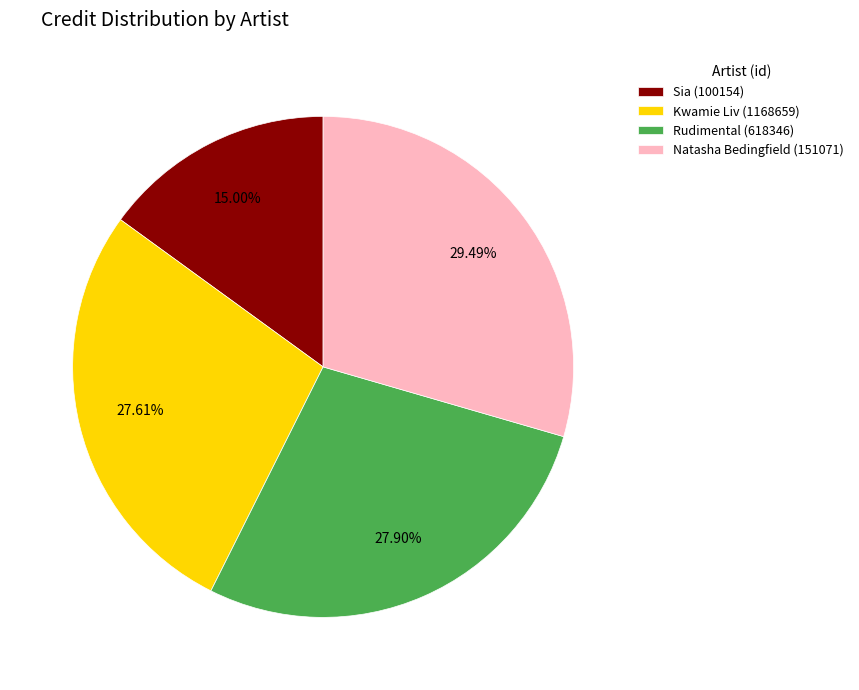

Which slice is the largest?

Natasha Bedingfield (151071)